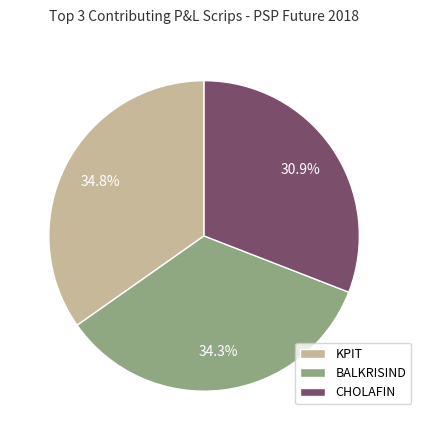

What is the total percentage of BALKRISIND and KPIT?

69.1%